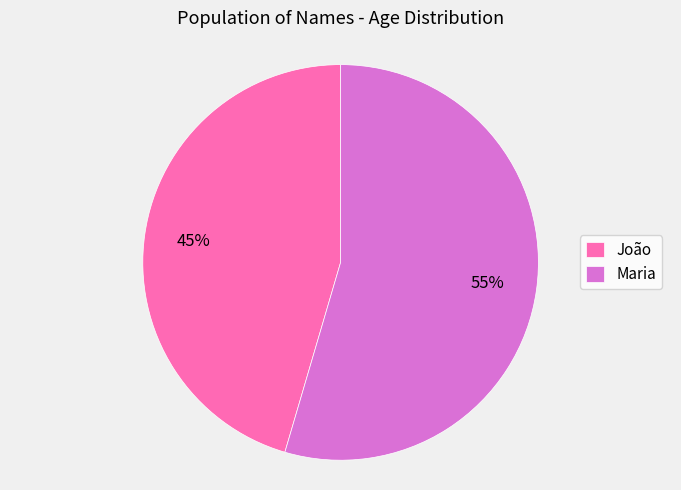

What percentage is the João slice, to the nearest percent?

45%